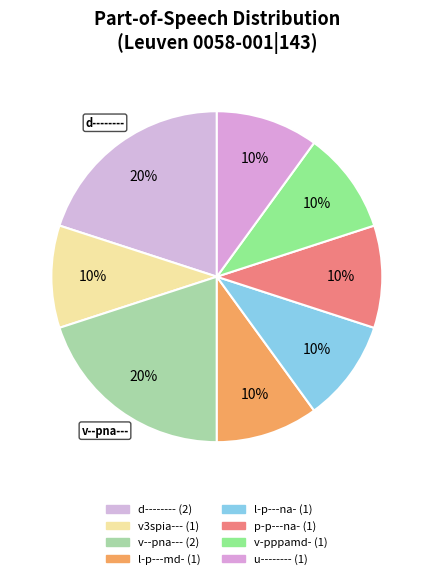

Count the number of slices in the pie.

8